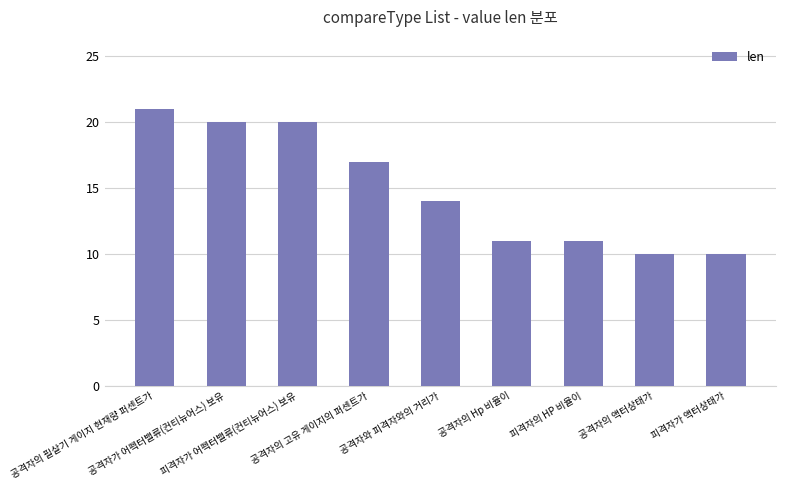

What is the label of the 4th bar from the left?

공격자의 고유 게이지의 퍼센트가